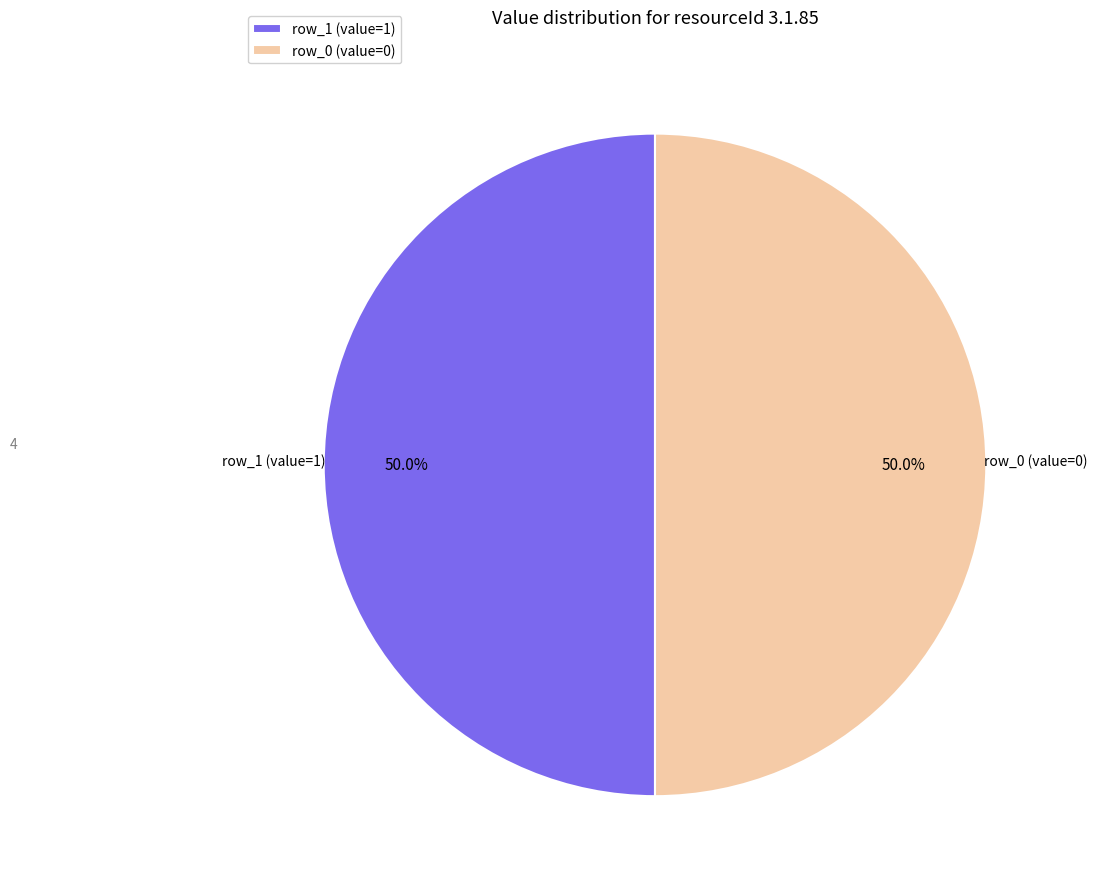

What is the ratio of the value at row_0 (value=0) to the value at row_1 (value=1)?

1.0